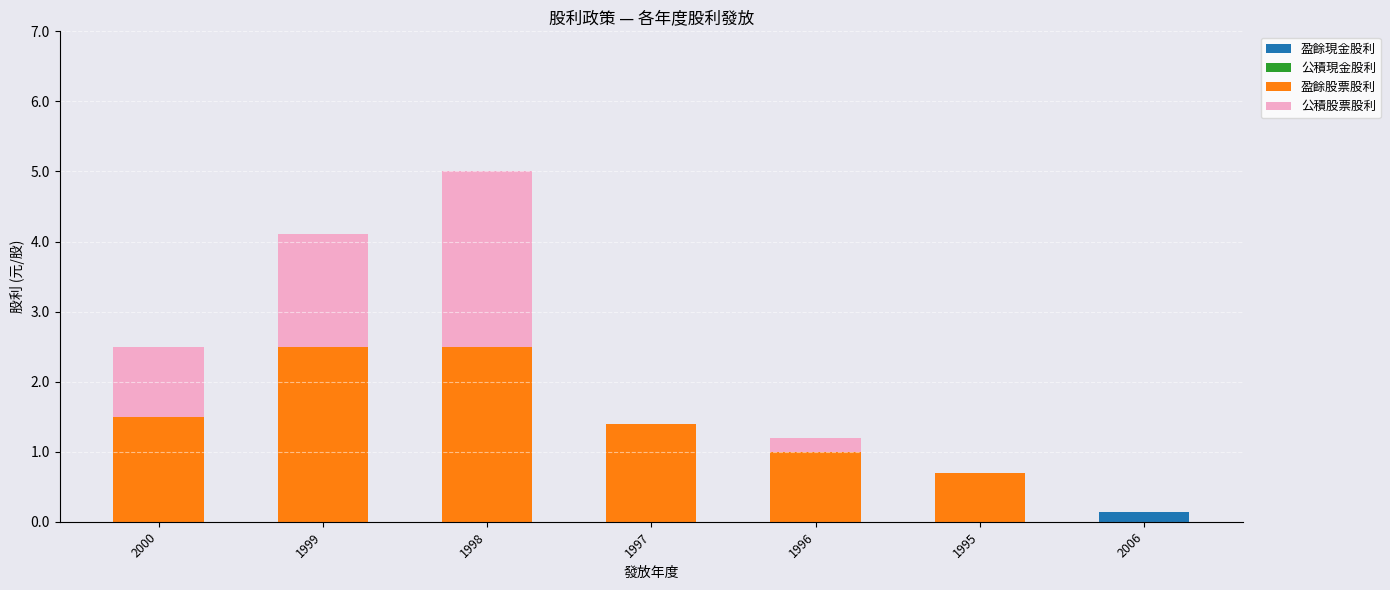

The 盈餘現金股利 series shows 0.0 at 1998. True or false?

True